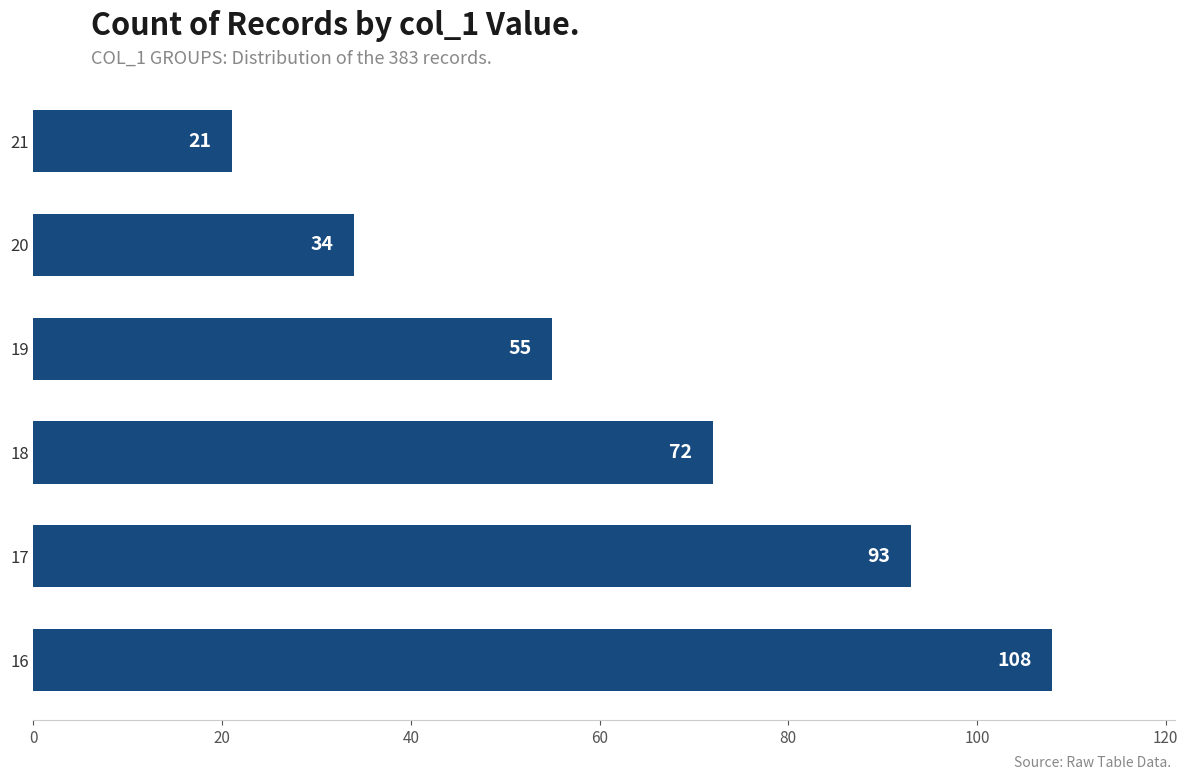

Reading bottom to top, extract all data points from this chart.

16=108	17=93	18=72	19=55	20=34	21=21